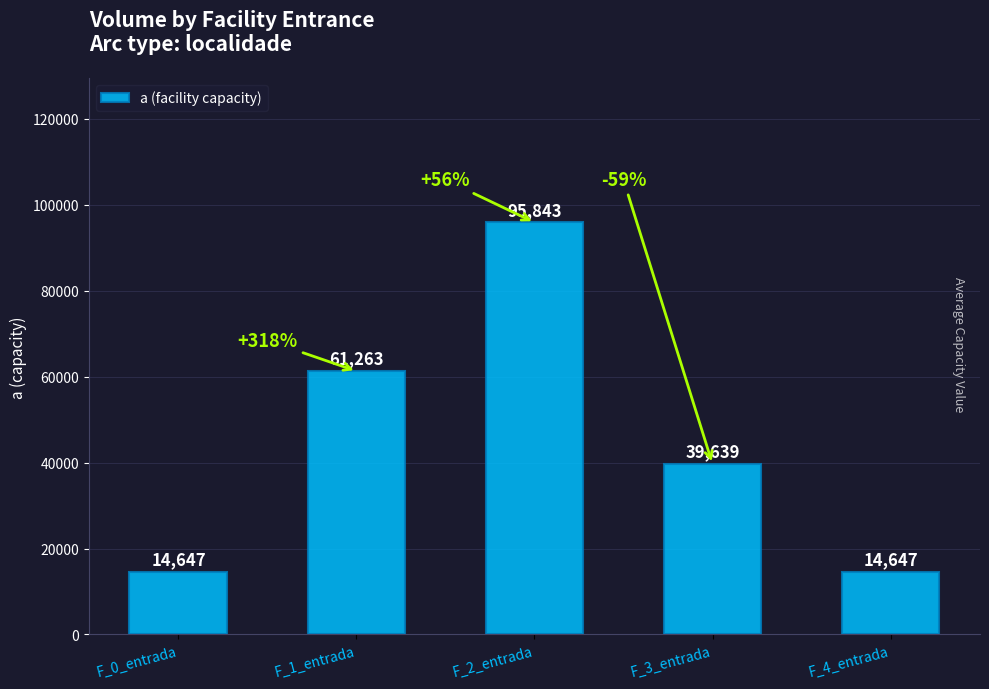

How many bars are there in total?

5